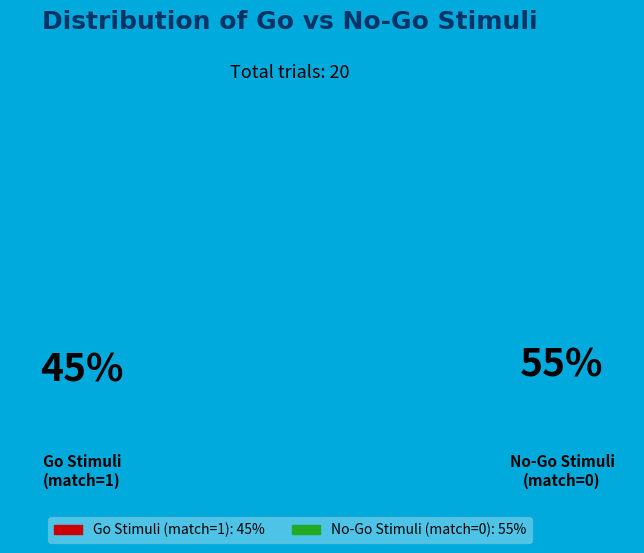

Which category accounts for the majority?

No-Go Stimuli (match=0)